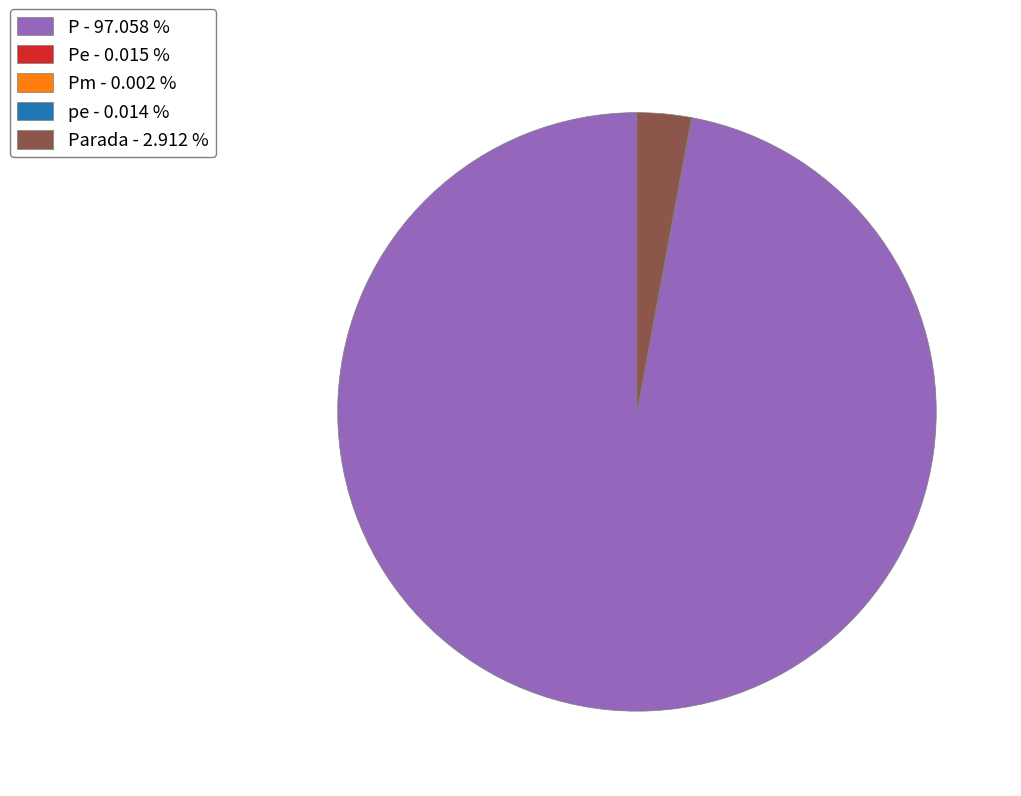

Does any single category account for the majority?

Yes